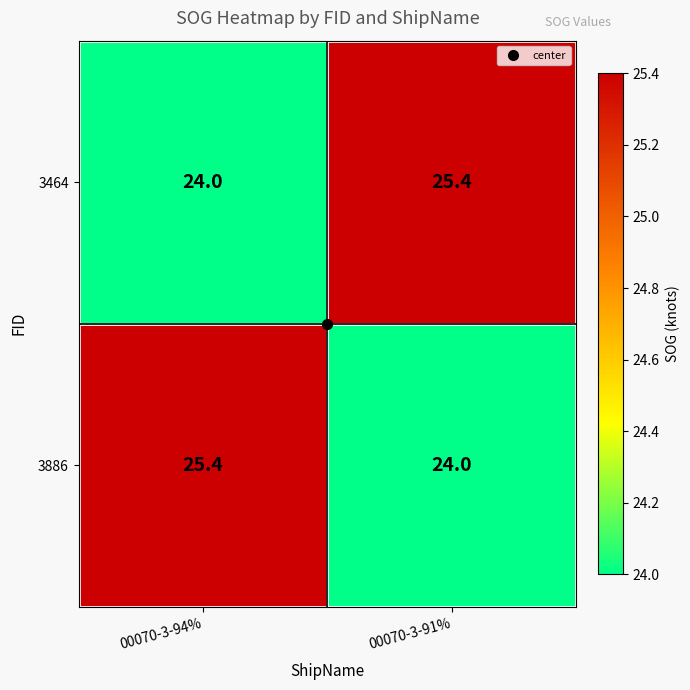

Rank the series at 00070-3-94% from lowest to highest value.

3464, 3886